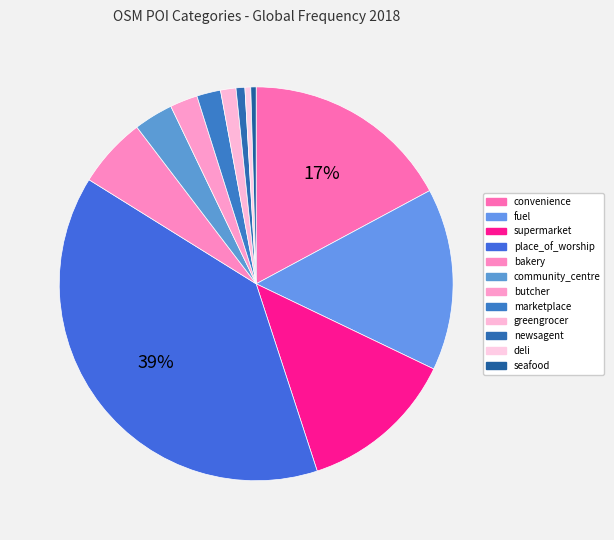

The convenience slice represents 17% of the pie. True or false?

True